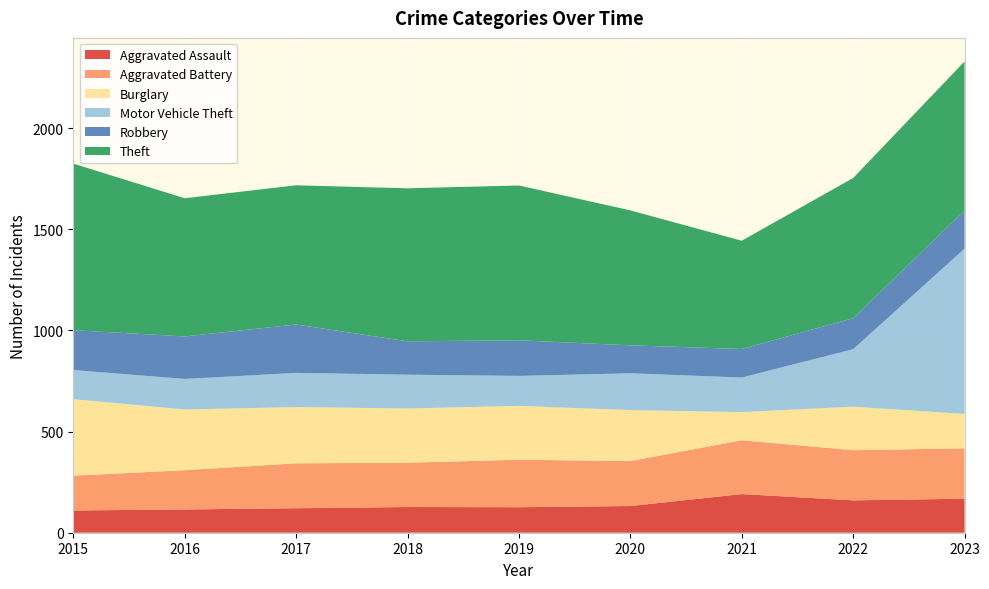

Reading left to right, what are all the values shown in this chart?

Aggravated Assault: 2015=110	2016=115	2017=121	2018=127	2019=126	2020=132	2021=191	2022=160	2023=168
Aggravated Battery: 2015=172	2016=194	2017=222	2018=219	2019=235	2020=222	2021=266	2022=248	2023=249
Burglary: 2015=378	2016=300	2017=278	2018=268	2019=266	2020=252	2021=139	2022=215	2023=170
Motor Vehicle Theft: 2015=144	2016=151	2017=169	2018=167	2019=148	2020=182	2021=171	2022=284	2023=817
Robbery: 2015=197	2016=210	2017=239	2018=165	2019=176	2020=138	2021=141	2022=153	2023=189
Theft: 2015=823	2016=683	2017=688	2018=756	2019=765	2020=667	2021=535	2022=693	2023=736